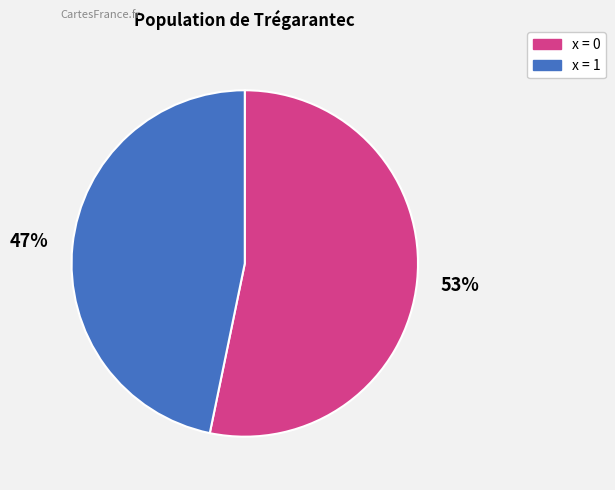

Is there any slice that represents more than half of the pie?

Yes